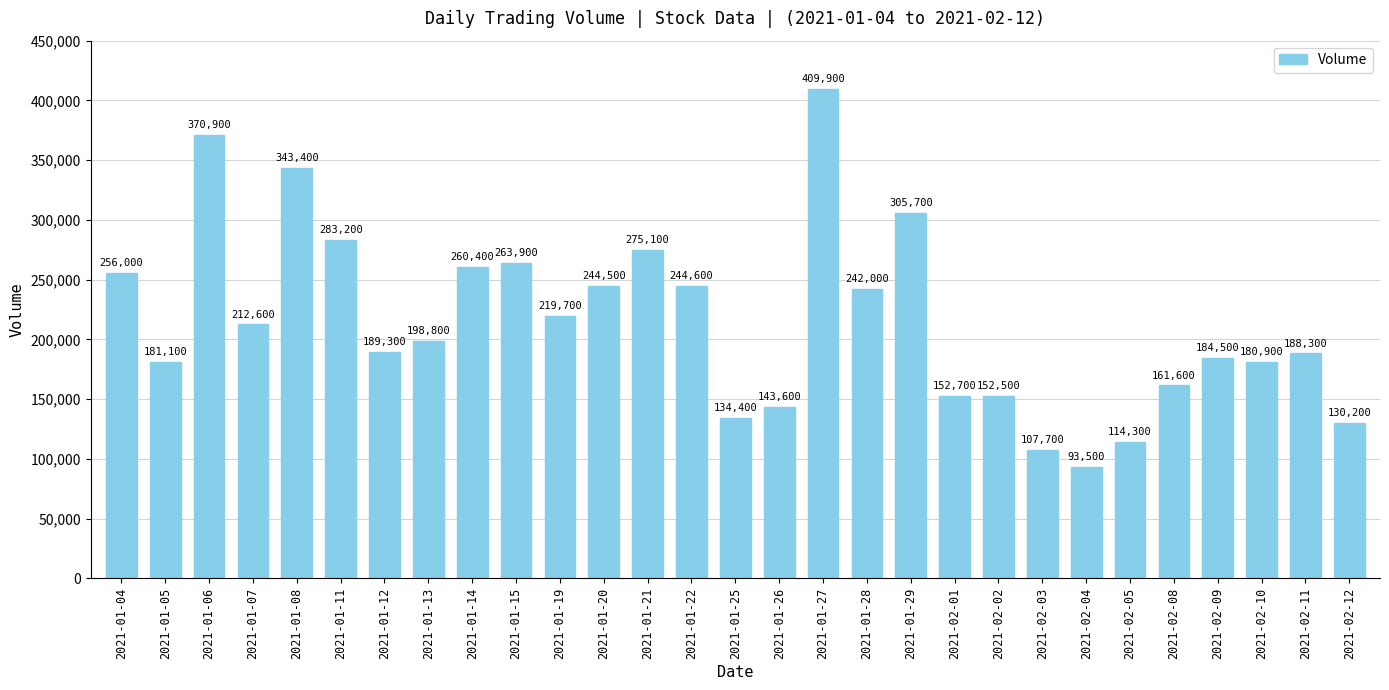

What is the greatest value displayed?

409900